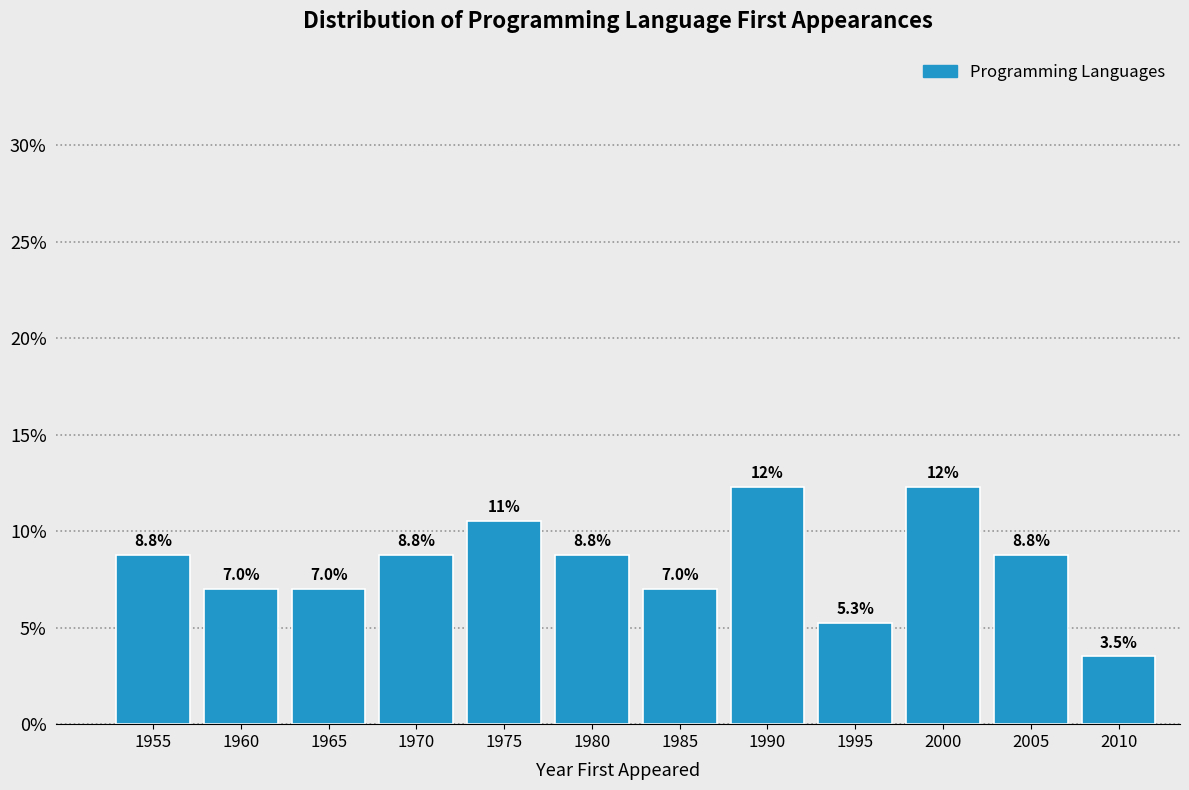

Reading left to right, extract all data points from this chart.

8.8	7.0	7.0	8.8	10.5	8.8	7.0	12.3	5.3	12.3	8.8	3.5